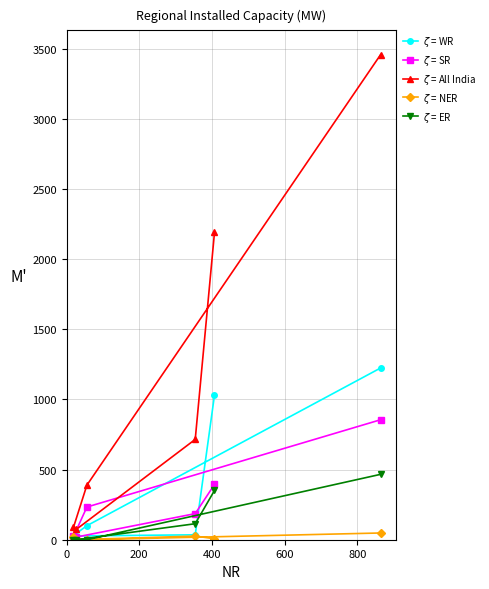

In $\zeta$ = NER, how many points are higher than both neighbors (excluding endpoints)?

2